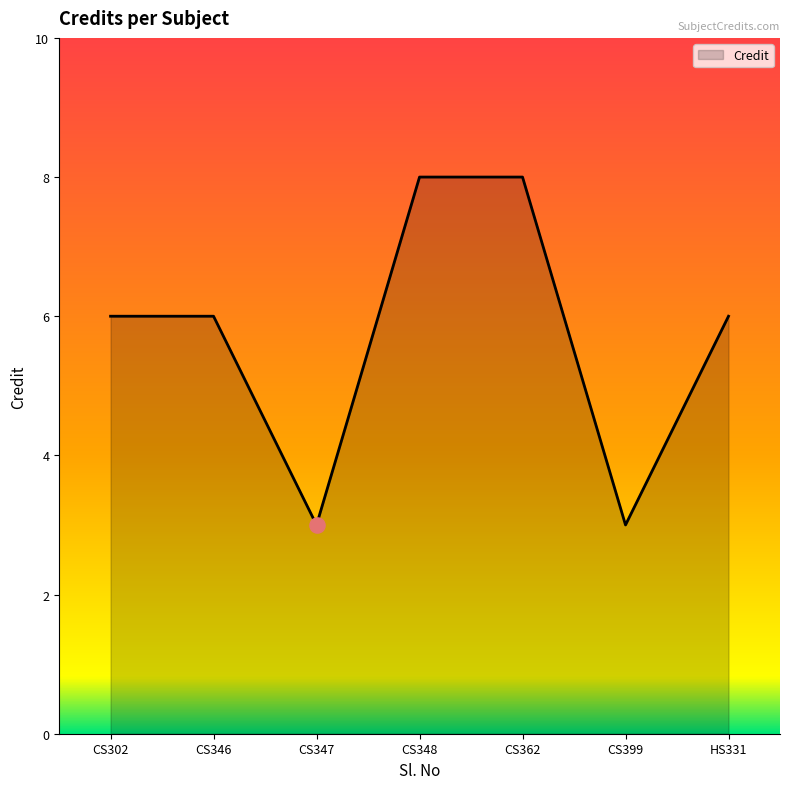

What is the ratio of the value at CS362 to the value at CS399?

2.7